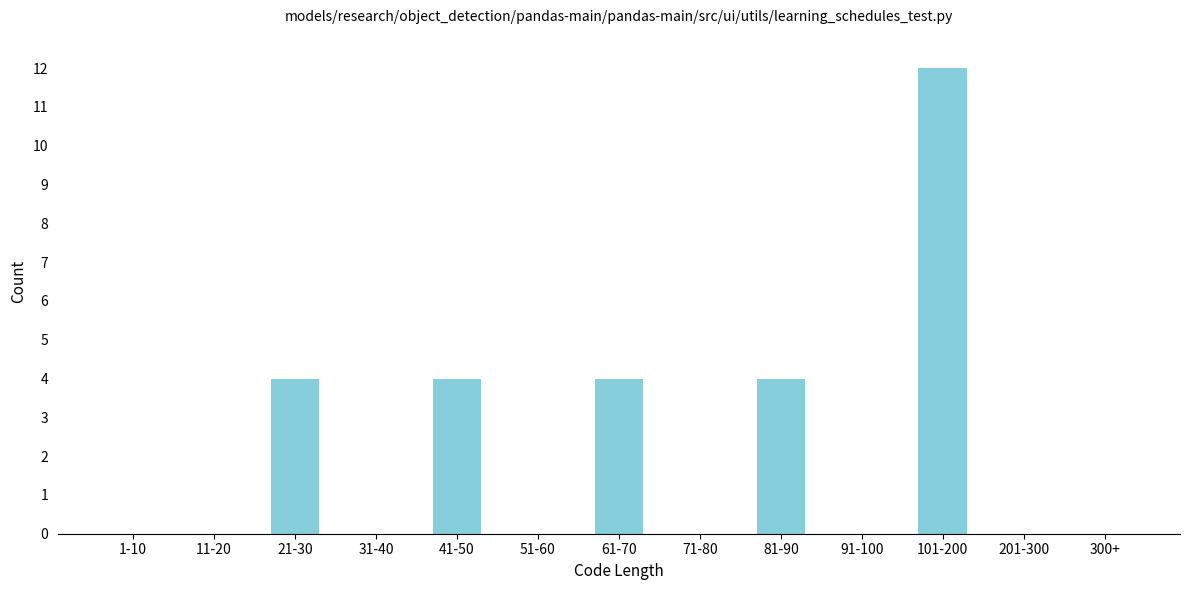

Reading left to right, extract all data points from this chart.

1-10=0	11-20=0	21-30=4	31-40=0	41-50=4	51-60=0	61-70=4	71-80=0	81-90=4	91-100=0	101-200=12	201-300=0	300+=0